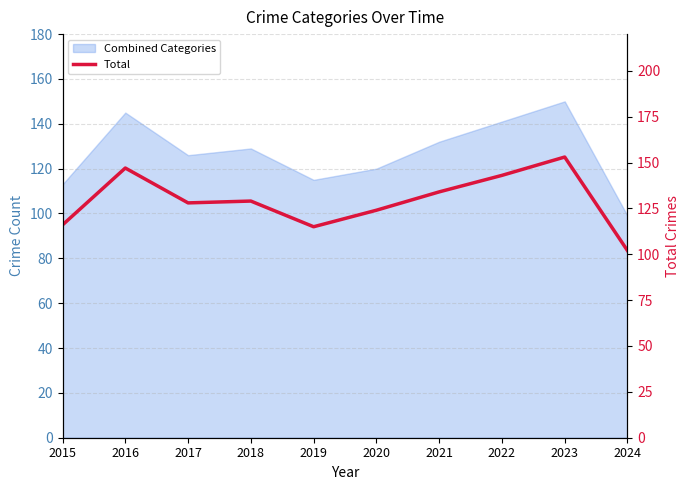

How many values exceed 129?

4